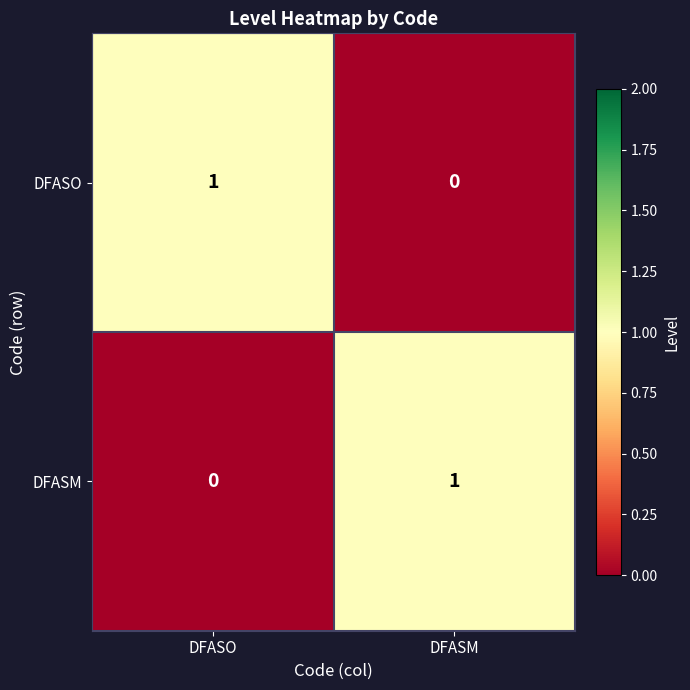

The DFASM series shows 0 at DFASO. True or false?

True